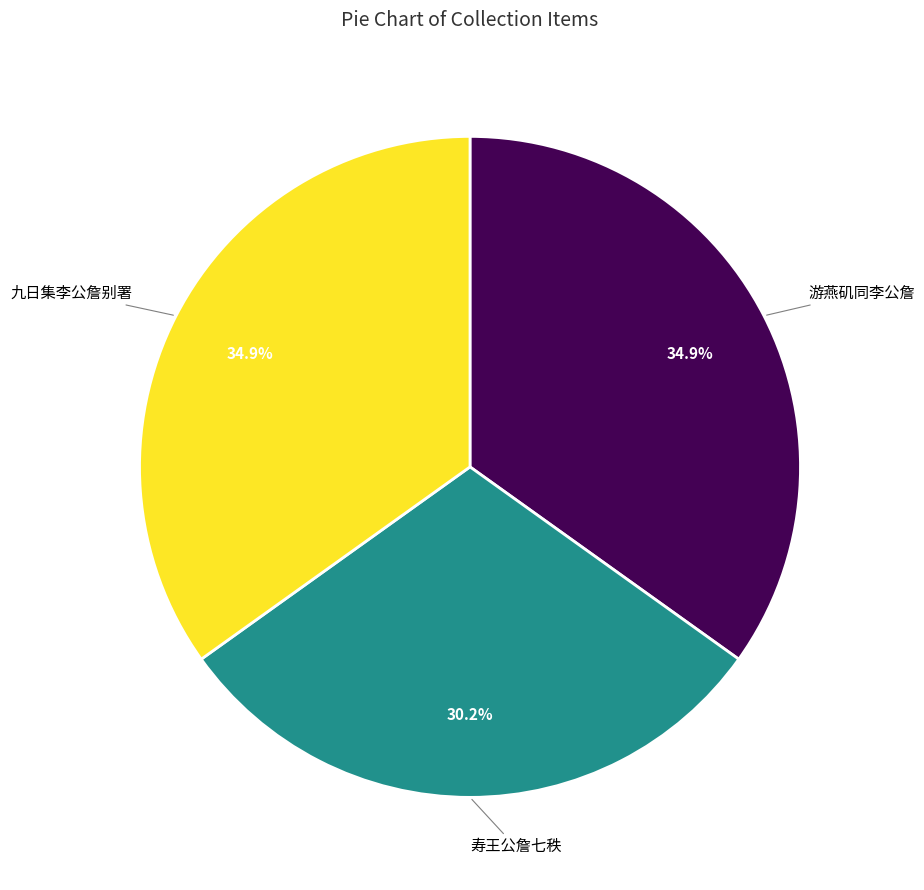

Is there a majority slice in this chart?

No